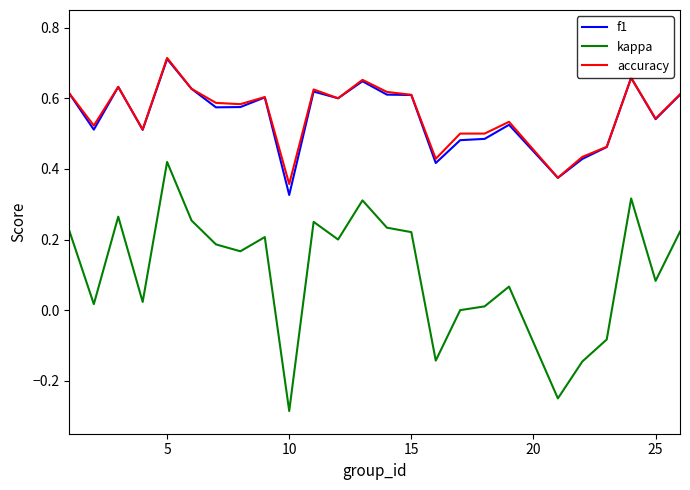

True or false: f1 and kappa cross at least once.

False